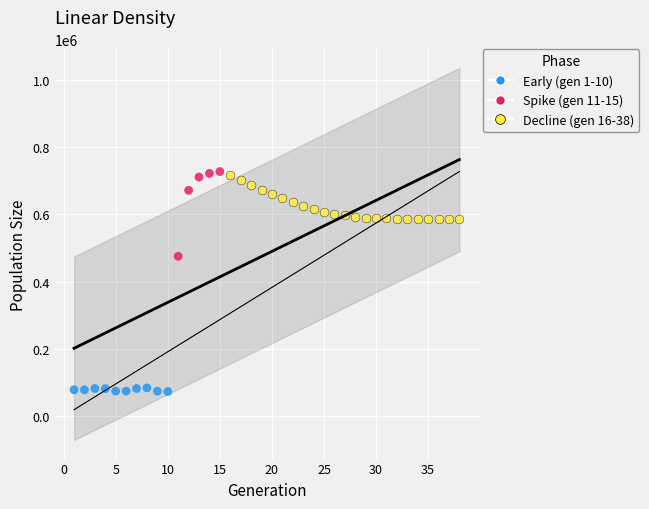

Which series has the largest Y range (max minus min)?

Spike (gen 11-15)